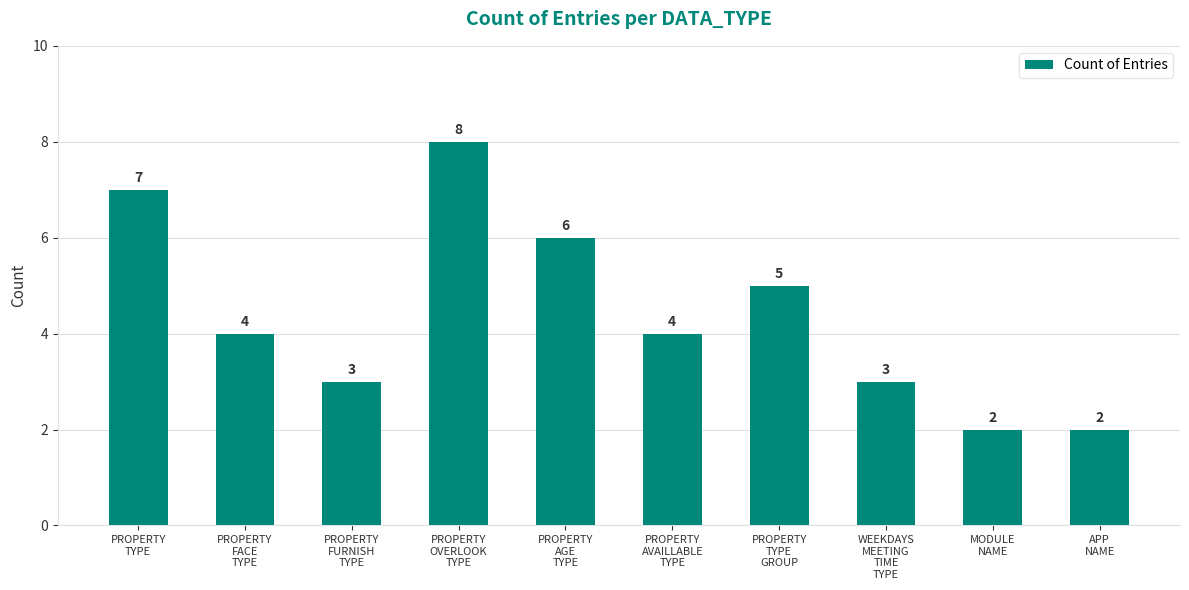

How many values are between 3 and 6?

6